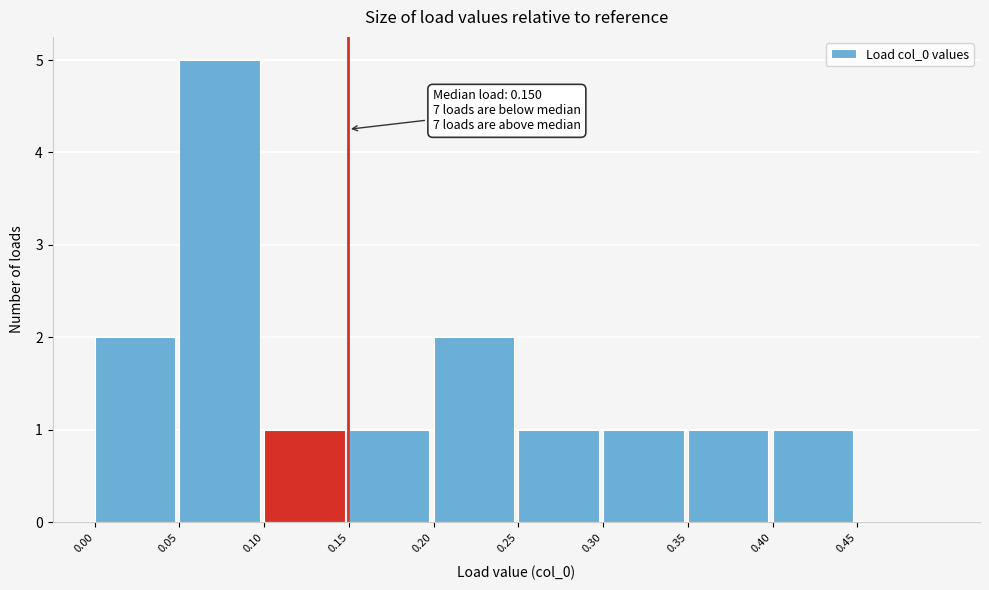

Which range on the x-axis has the tallest bar?

0.05 to 0.10